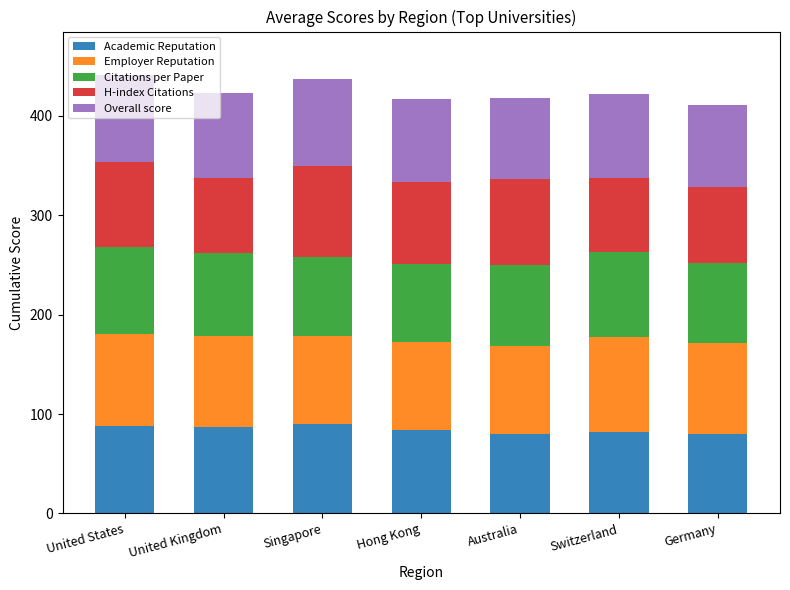

True or false: Academic Reputation has a value of 80.4 at Germany.

True